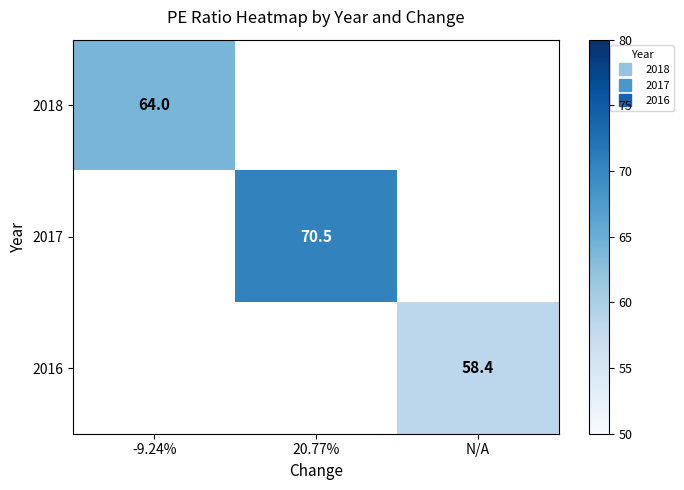

How many distinct data groups are displayed?

3